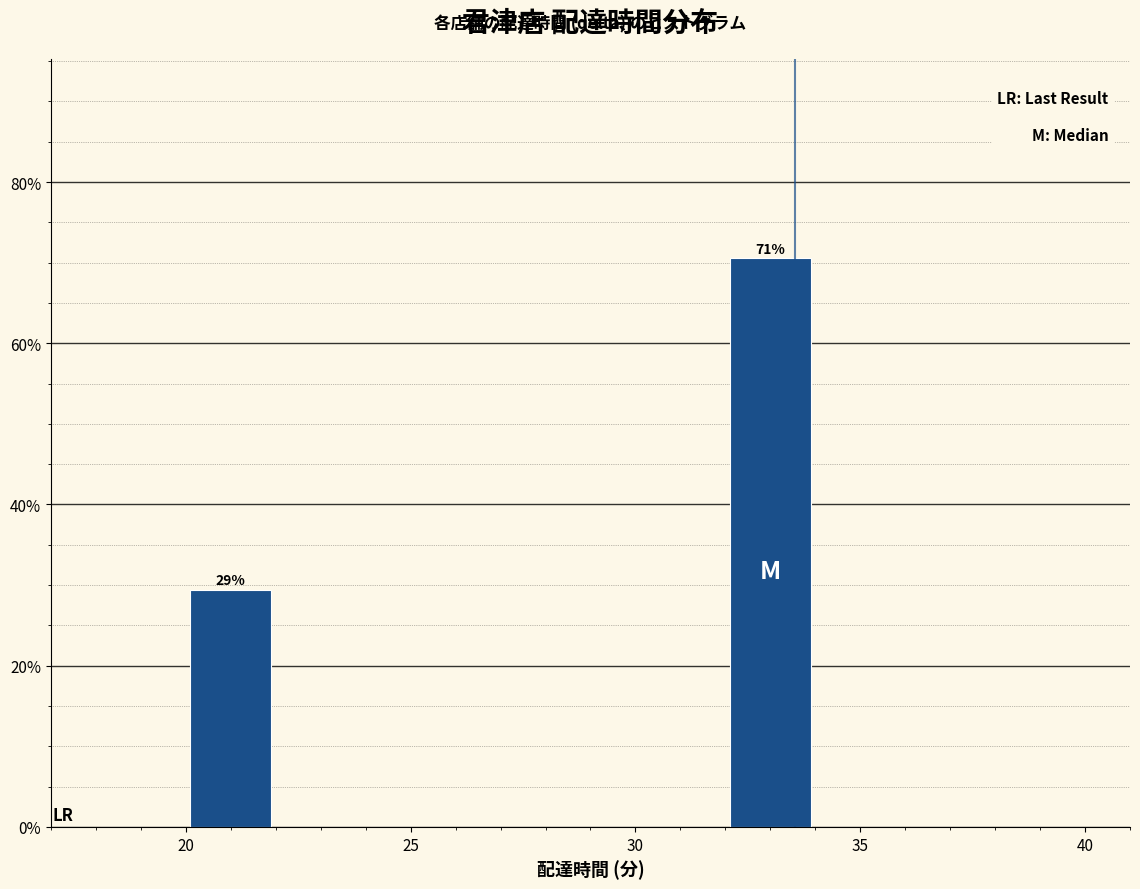

Over which range of the x-axis is the bar tallest?

32 to 34